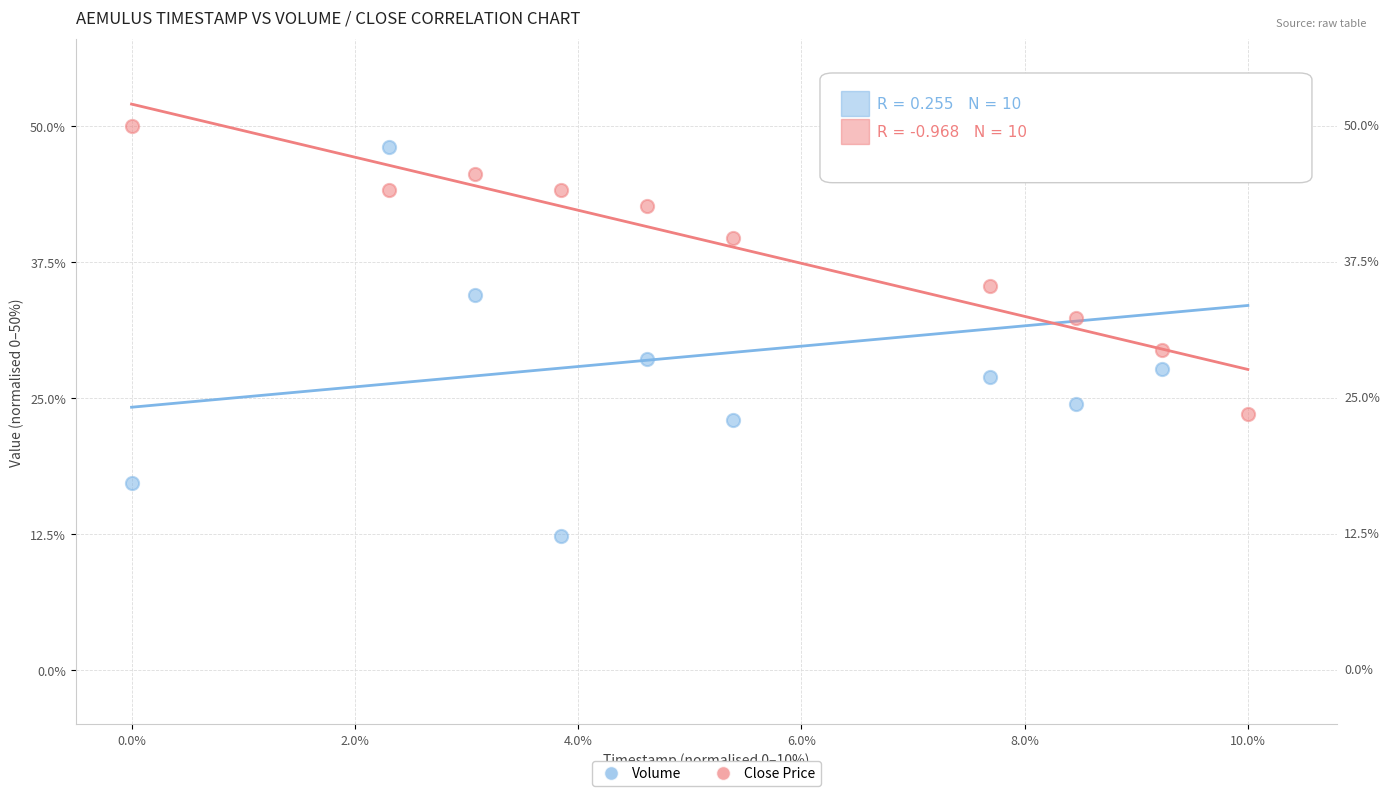

In the Close Price series, what Y value is closest to 36?

35.3